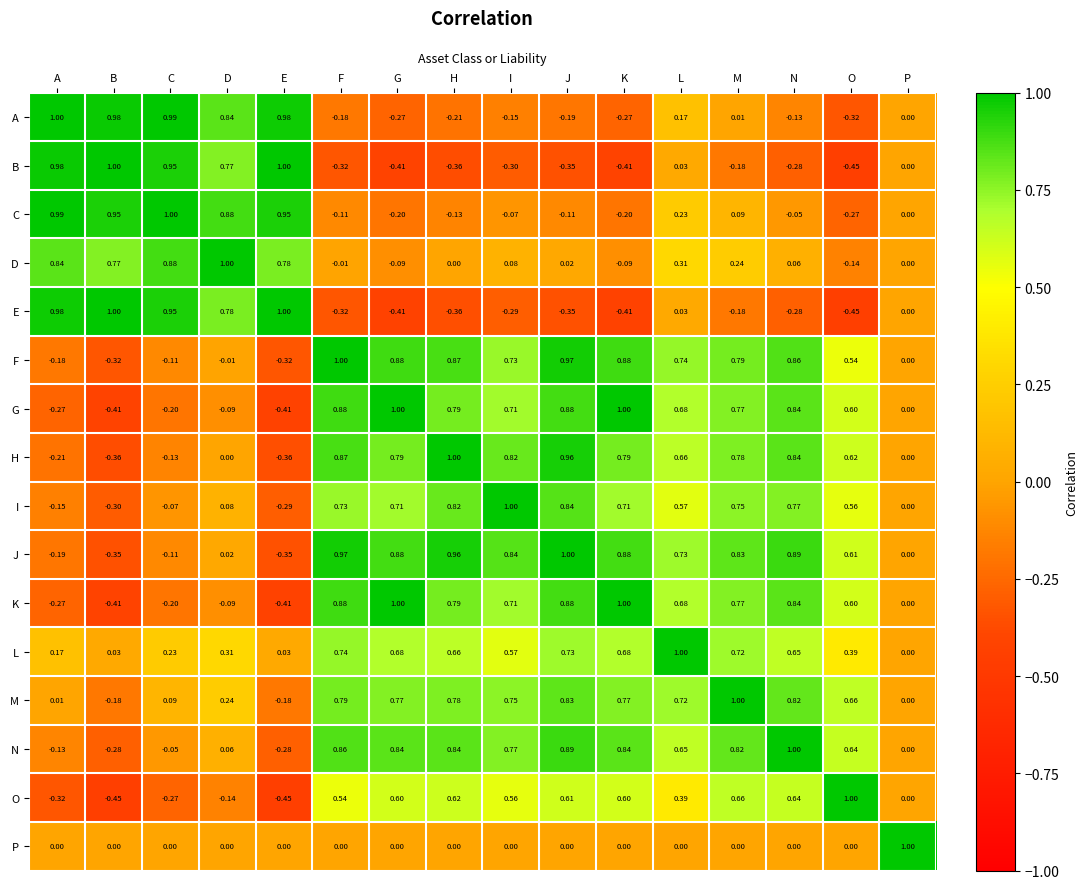

Which category has the lowest value in the D series?

O